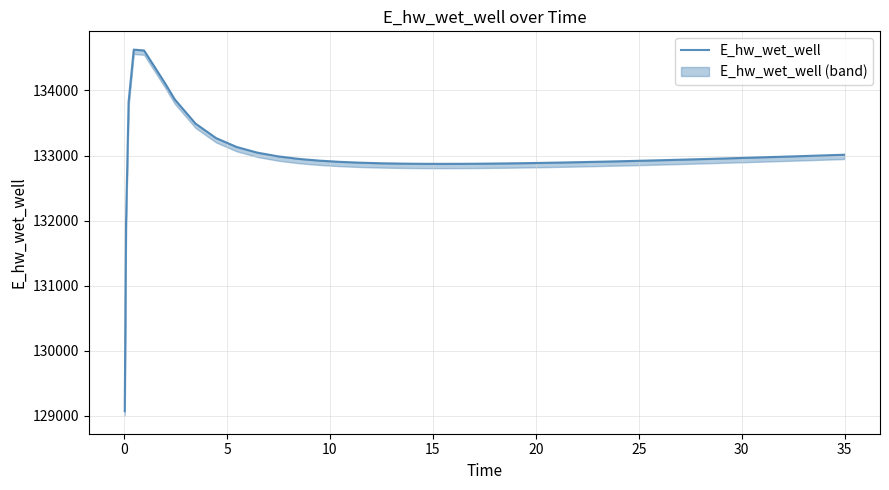

Reading right to left, what are all the values shown in this chart?

133012.5	133002.2	132992.1	132982.2	132977.3	132967.7	132958.2	132949.1	132940.1	132931.5	132923.2	132915.3	132907.8	132900.7	132894.2	132888.3	132883.1	132878.8	132875.4	132873.2	132872.3	132873.1	132876.0	132881.5	132890.2	132903.3	132922.2	132949.1	132987.9	133045.0	133131.5	133268.0	133491.0	133859.4	134120.8	134615.2	134627.9	133825.9	131969.9	129070.3